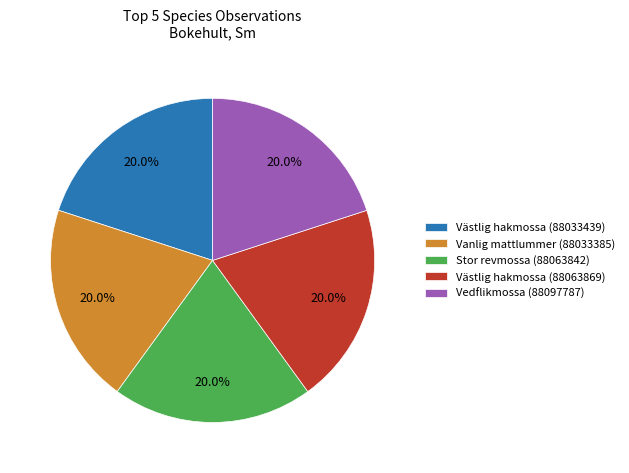

Is Vedflikmossa (88097787) the majority of the pie?

No